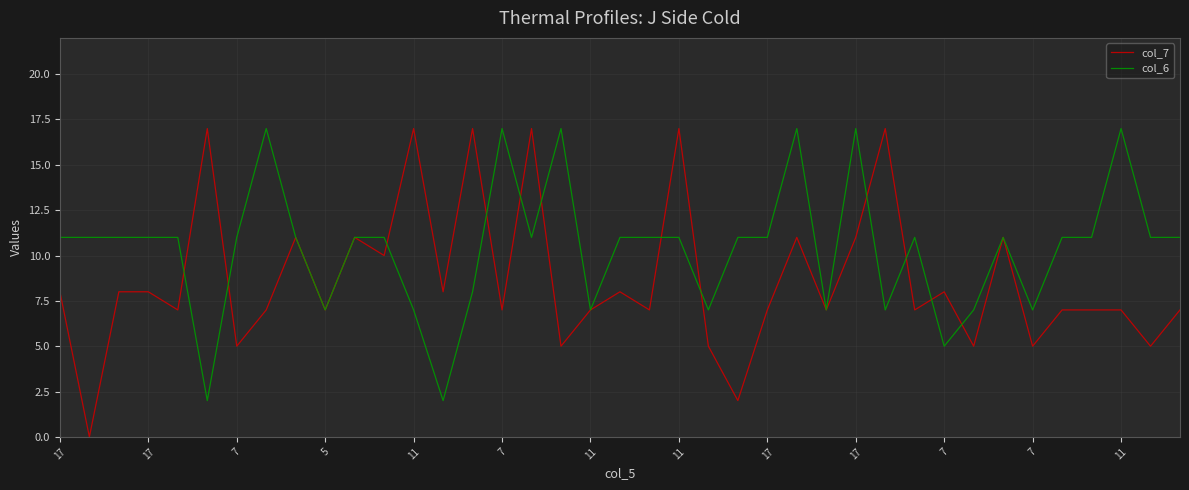

What is the maximum value for col_6?

17